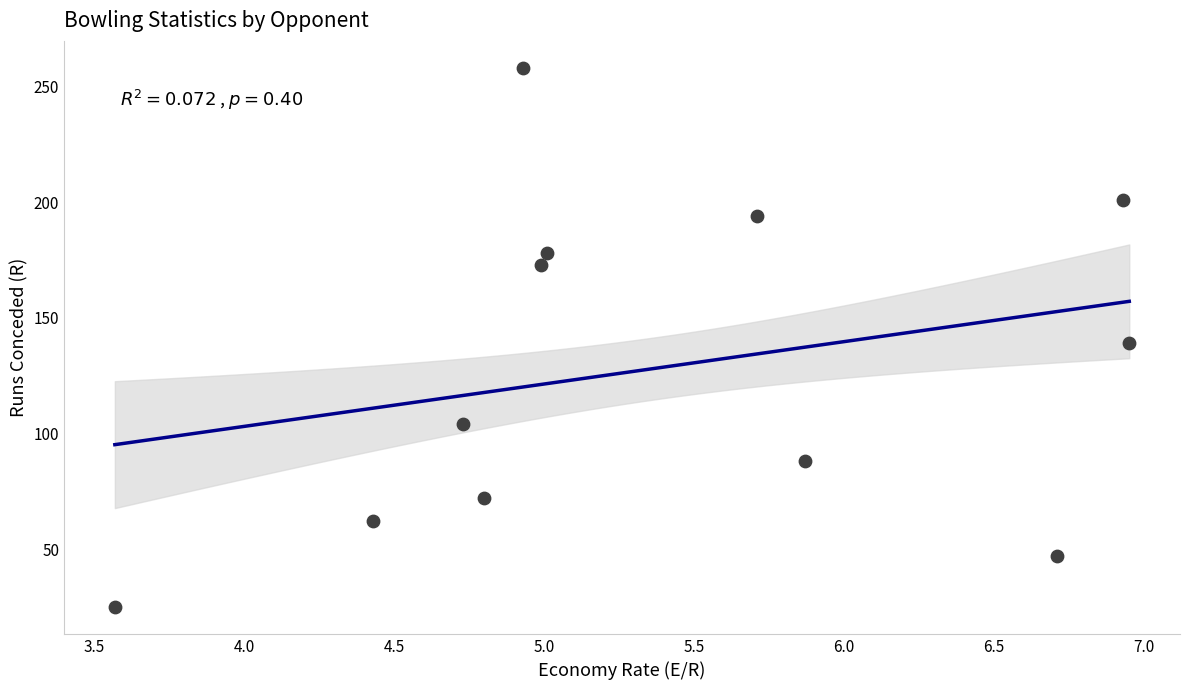

What is the average Y value?

128